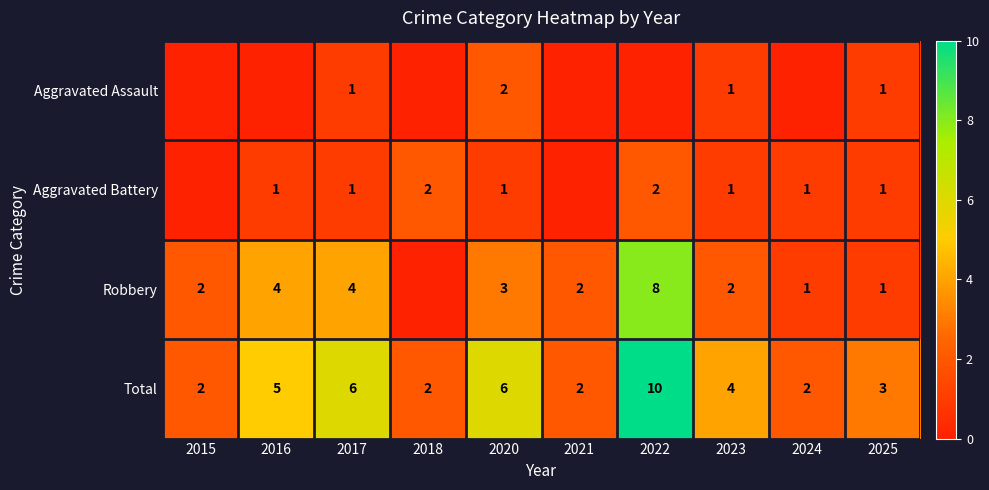

What is the average value of the Aggravated Battery series?

1